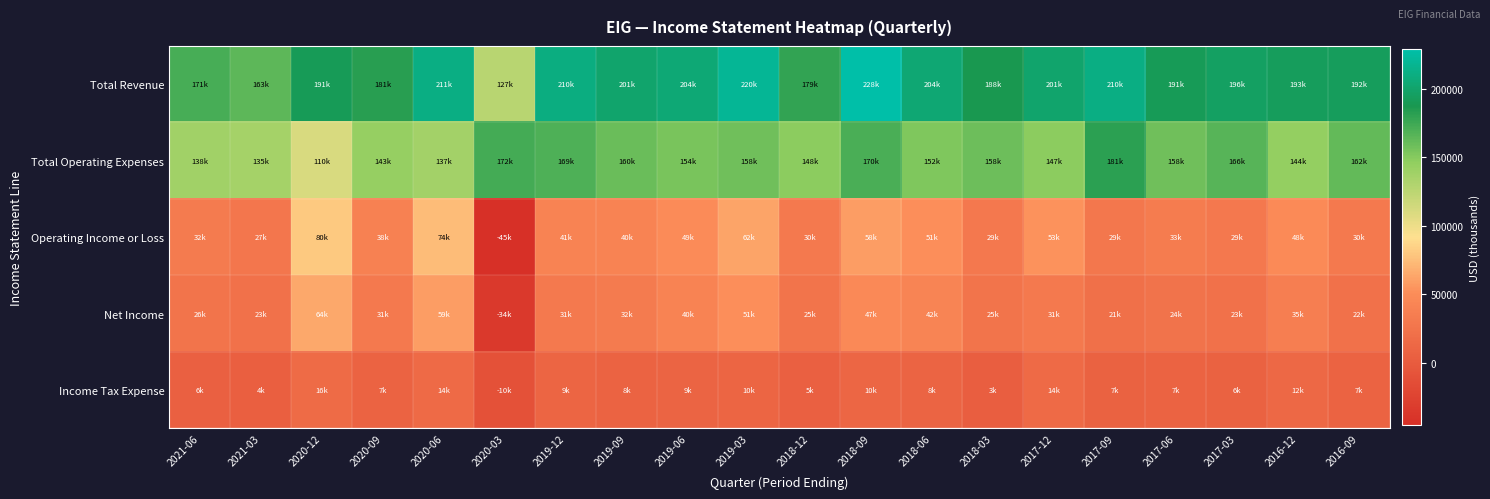

Which series has the largest total across all categories?

Total Revenue